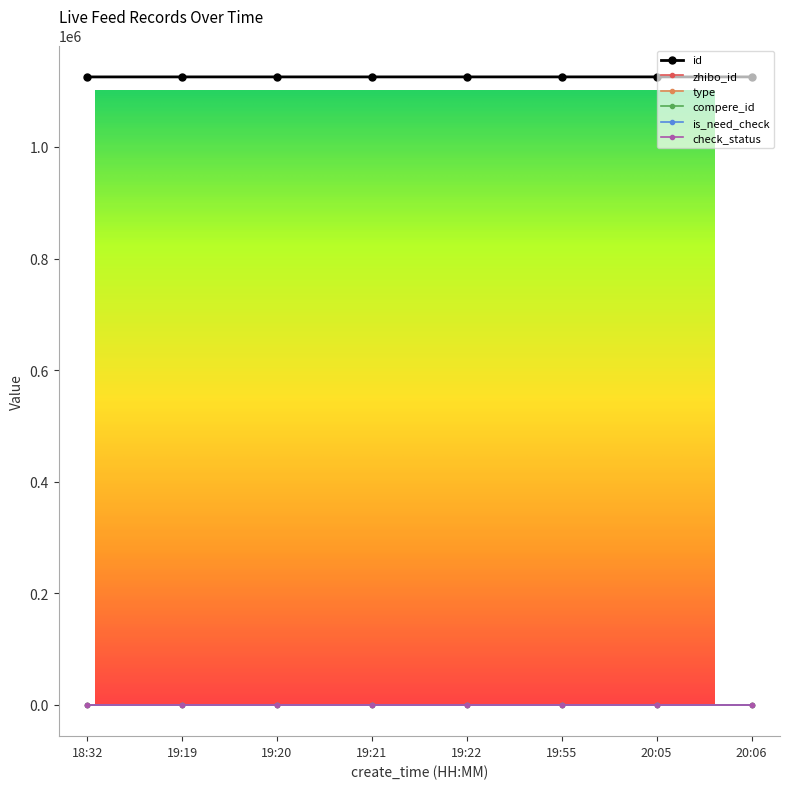

List the labels in order of compere_id value, smallest first.

18:32, 19:19, 19:20, 19:21, 19:22, 19:55, 20:05, 20:06